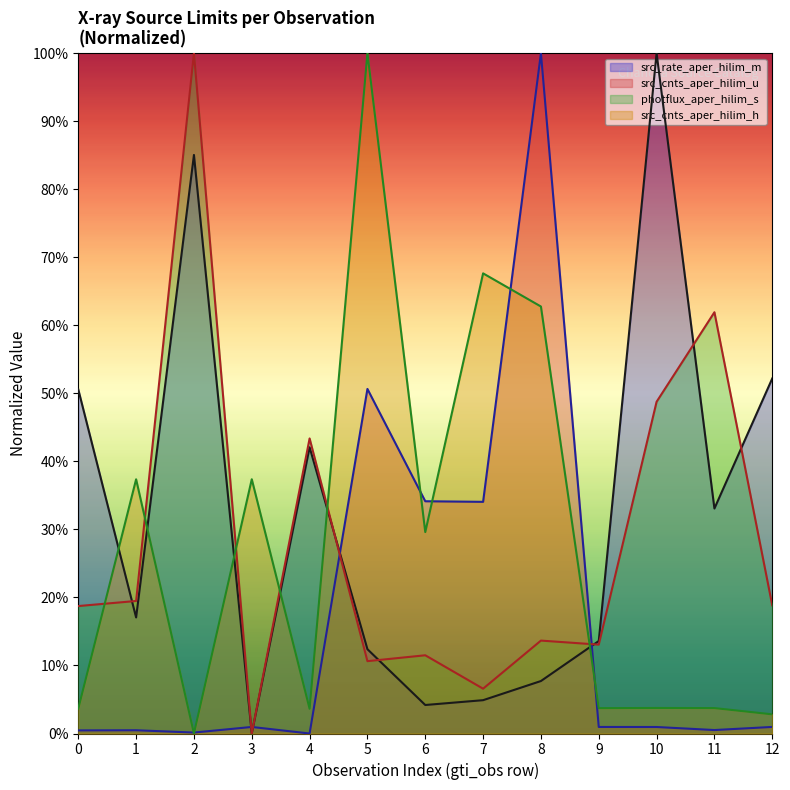

Reading left to right, what are all the values shown in this chart?

src_rate_aper_hilim_m: 0.5	0.2	0.9	0.0	0.4	0.1	0.0	0.0	0.1	0.1	1.0	0.3	0.5
src_cnts_aper_hilim_u: 0.0	0.0	0.0	0.0	0.0	0.5	0.3	0.3	1.0	0.0	0.0	0.0	0.0
photflux_aper_hilim_s: 0.2	0.2	1.0	0.0	0.4	0.1	0.1	0.1	0.1	0.1	0.5	0.6	0.2
src_cnts_aper_hilim_h: 0.0	0.4	0.0	0.4	0.0	1.0	0.3	0.7	0.6	0.0	0.0	0.0	0.0